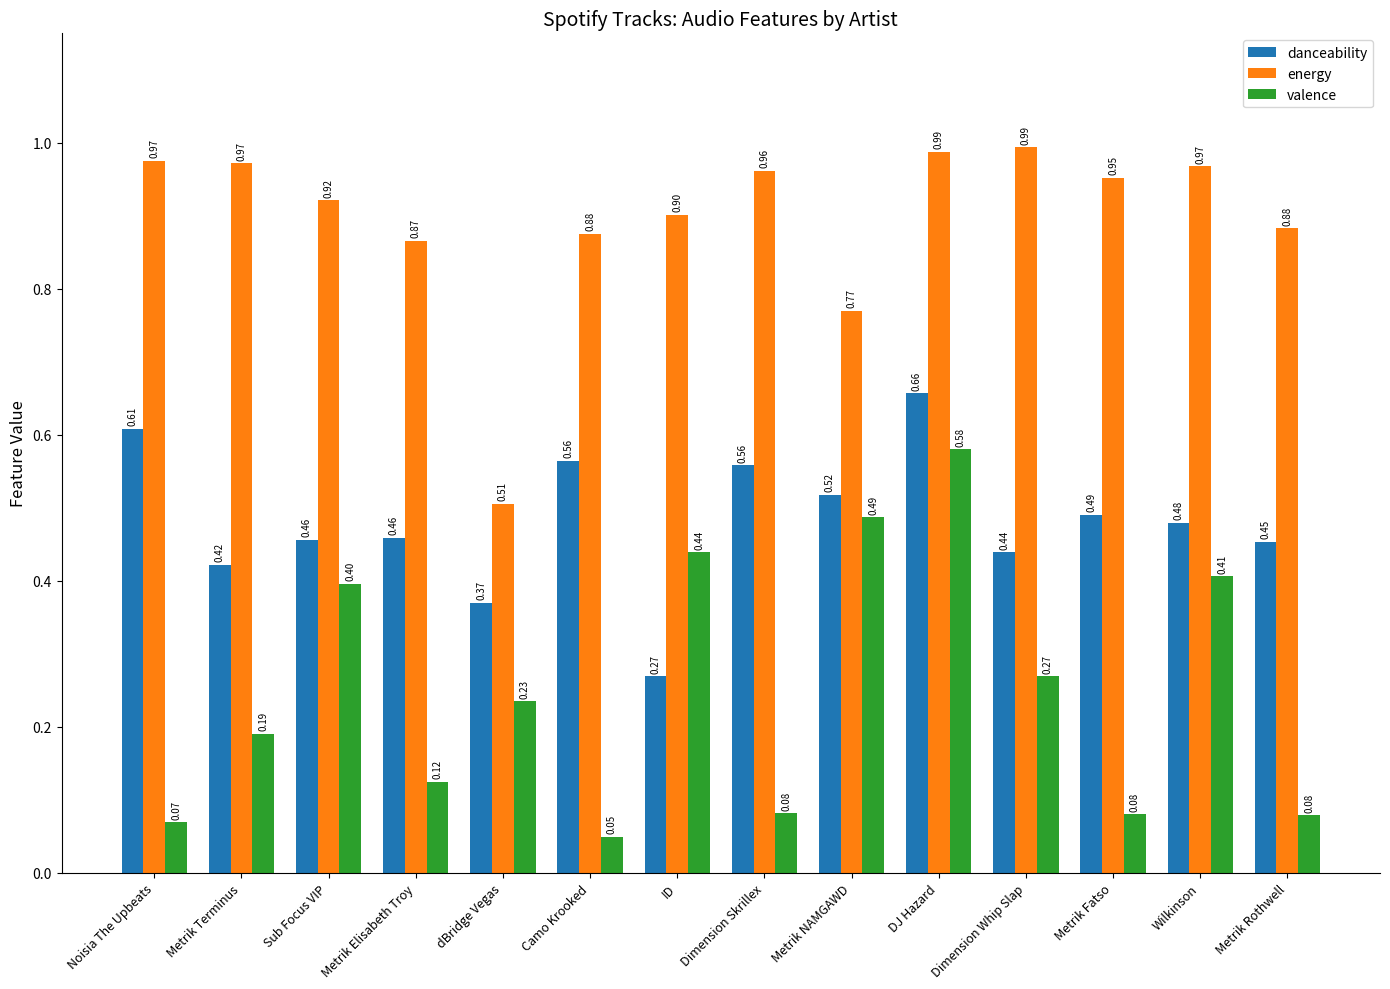

At which category is the sum across all series the highest?

DJ Hazard